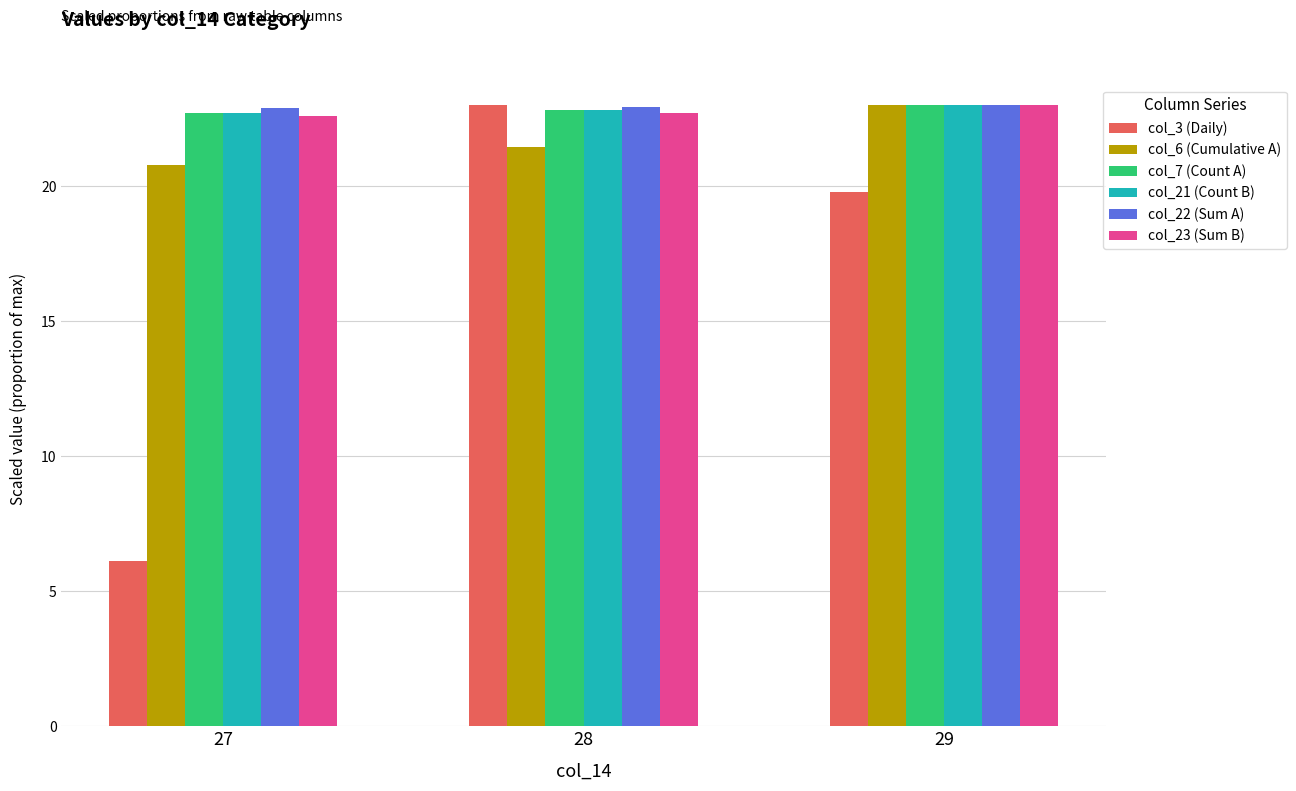

Count the number of data series in this chart.

6